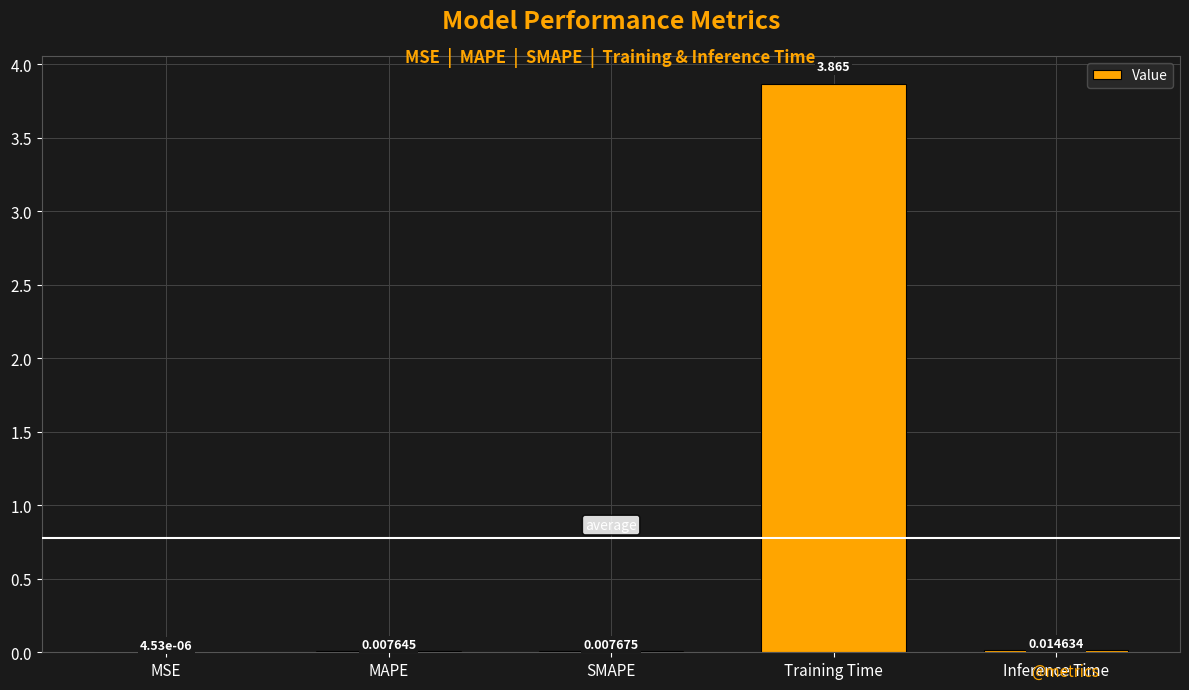

Where is the data nearest to the value 1?

Inference Time